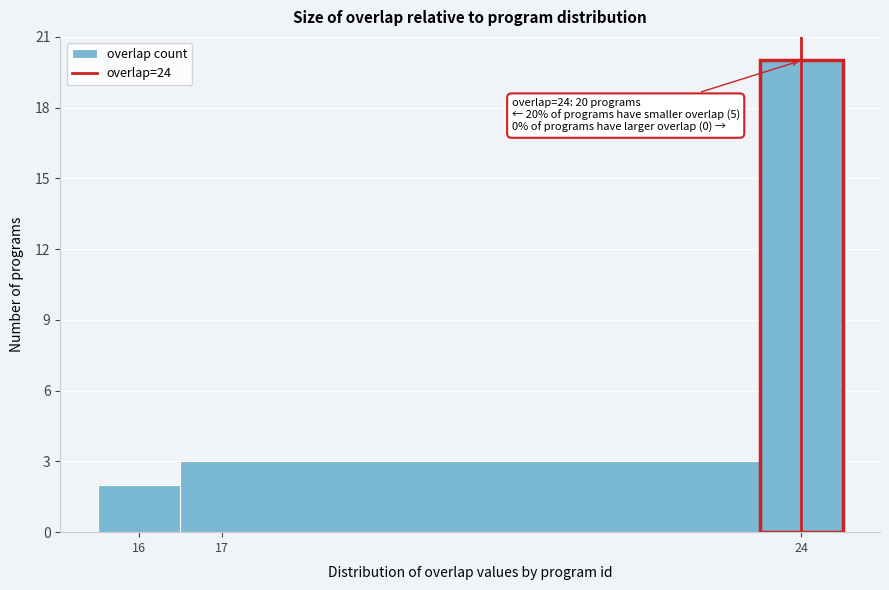

Which range on the x-axis has the tallest bar?

23.5 to 24.5